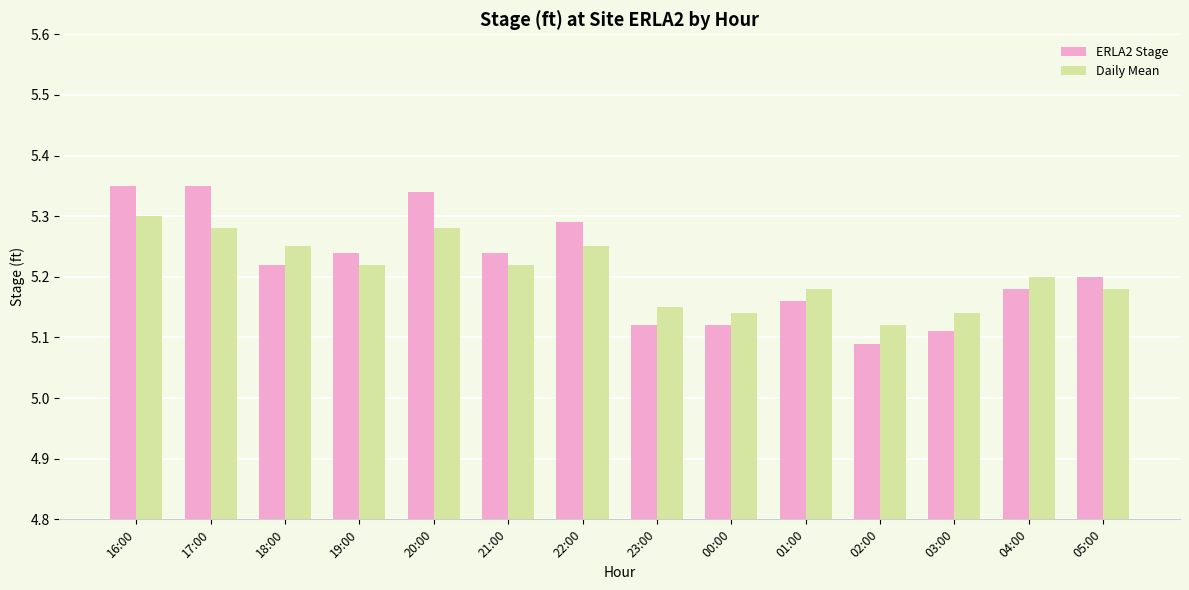

Rank the series by their maximum value, from lowest to highest.

Daily Mean, ERLA2 Stage